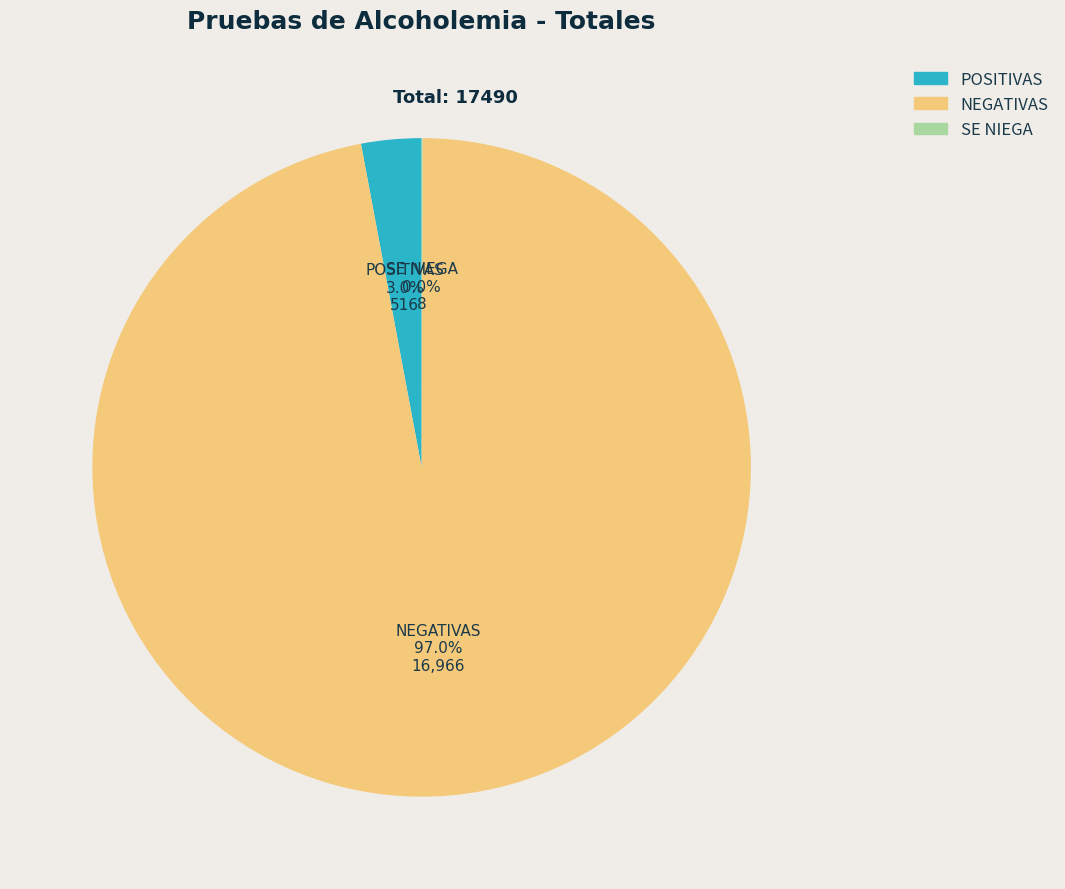

What percentage is the NEGATIVAS slice, to the nearest percent?

97%